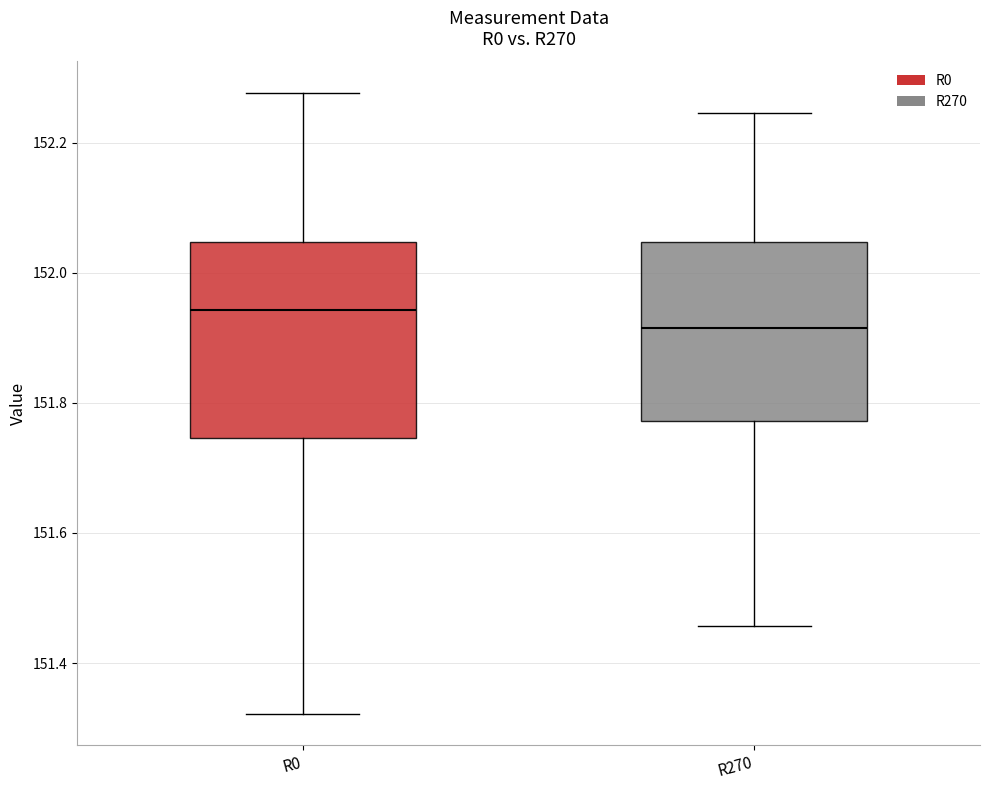

Comparing the boxes themselves (not the whiskers), which one is the tallest?

R0